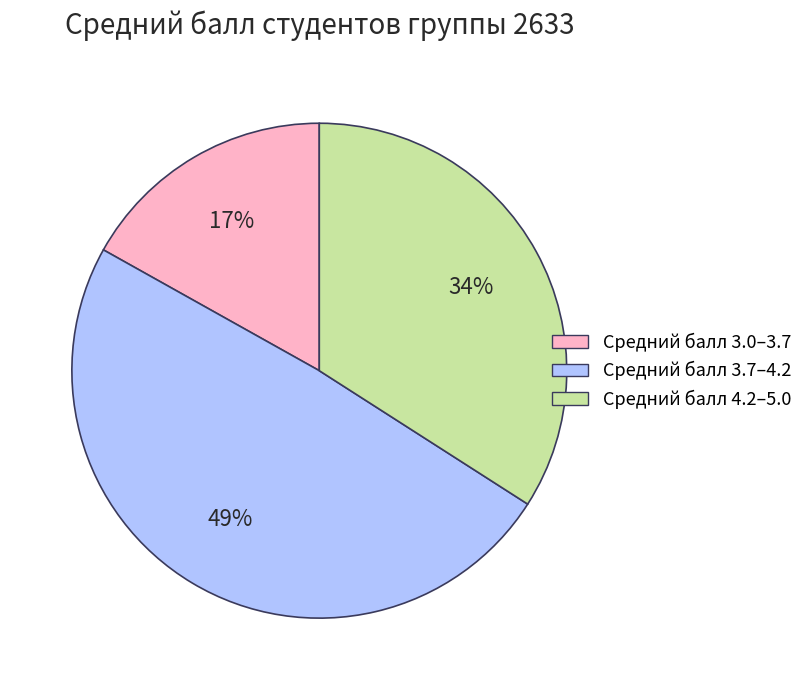

Which slice is the smallest?

Средний балл 3.0–3.7